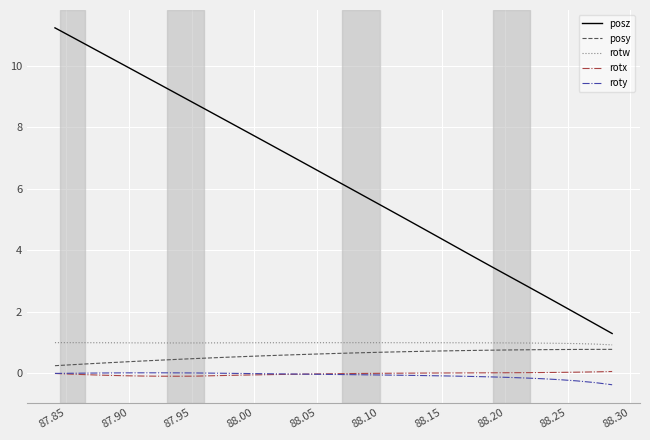

Which series has the widest spread of values?

posz